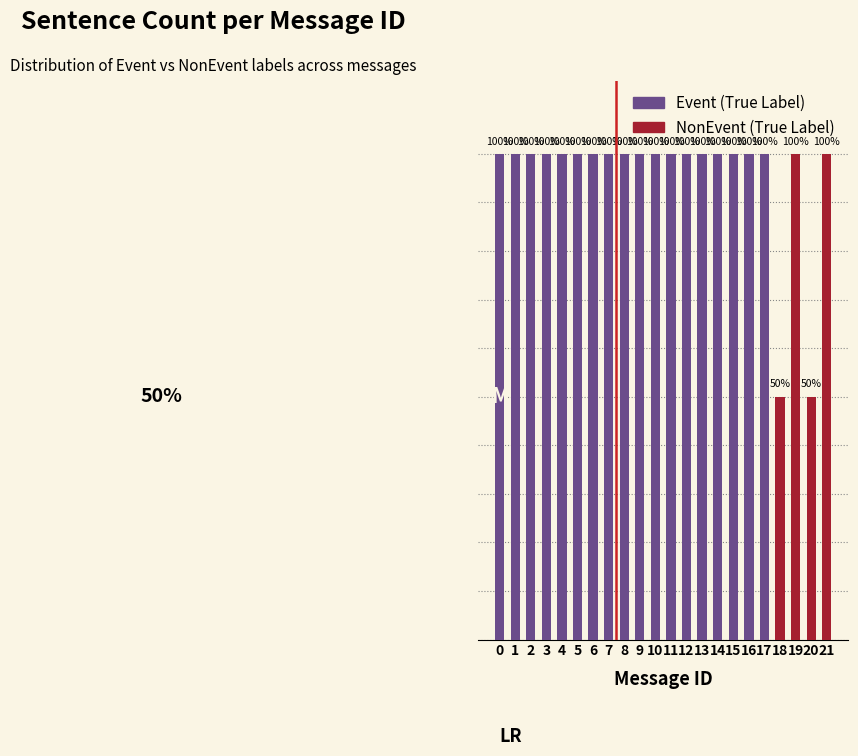

What is the difference between the Event values at 19 and 4?

100